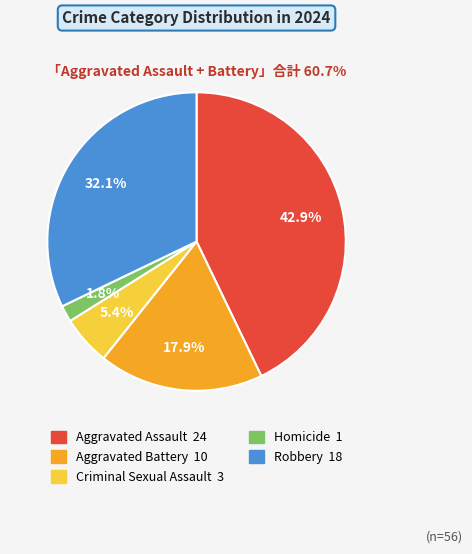

Do Criminal Sexual Assault and Aggravated Battery together represent more than half of the pie?

No